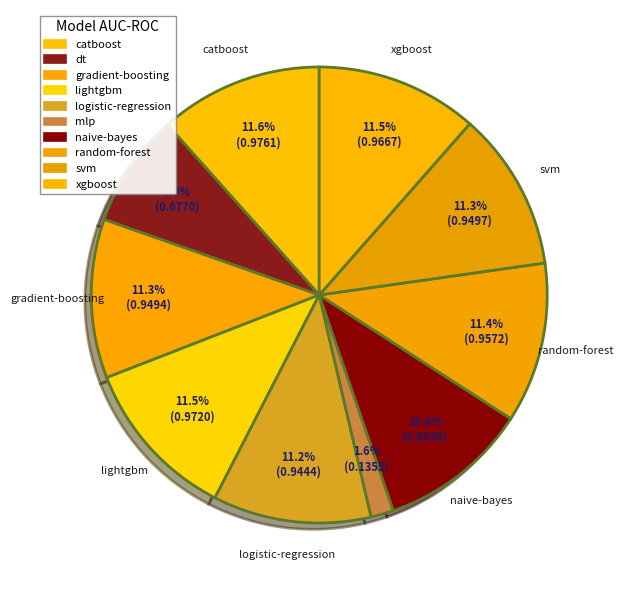

How many segments does this pie chart have?

10